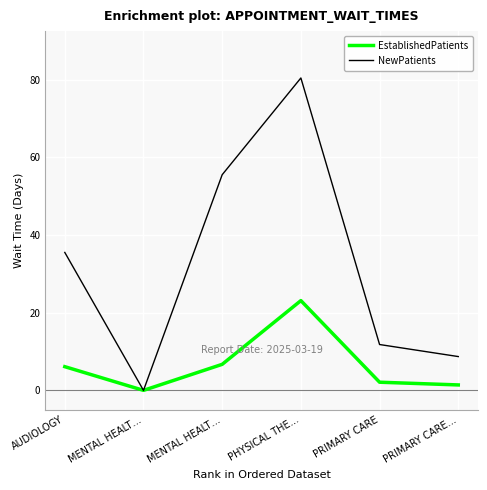

Is the value of NewPatients at MENTAL HEALT… greater than the value of EstablishedPatients at MENTAL HEALT…?

No